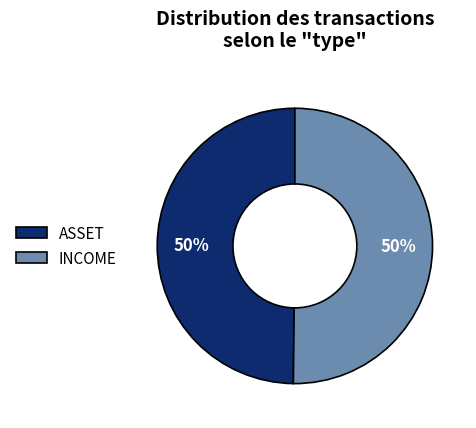

To the nearest percent, what is the average slice percentage?

50%